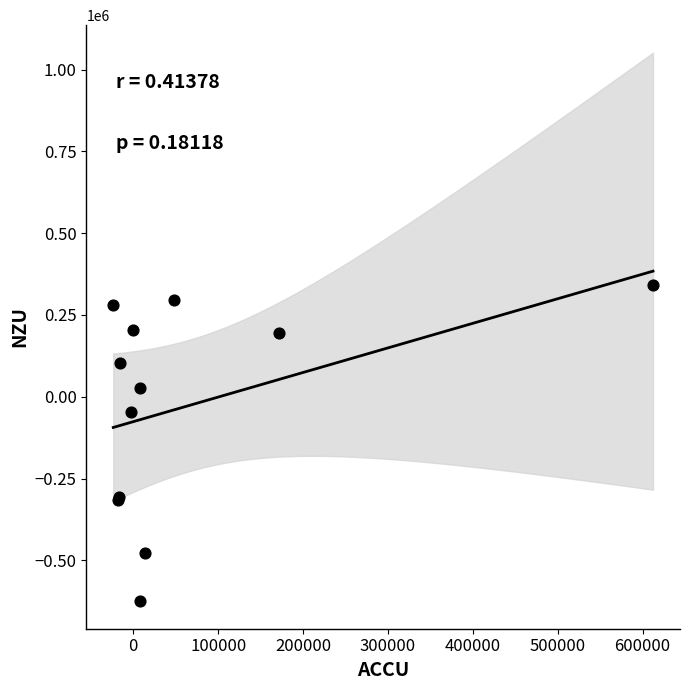

What Y value in the scatter plot is closest to -142090?

-45316.8